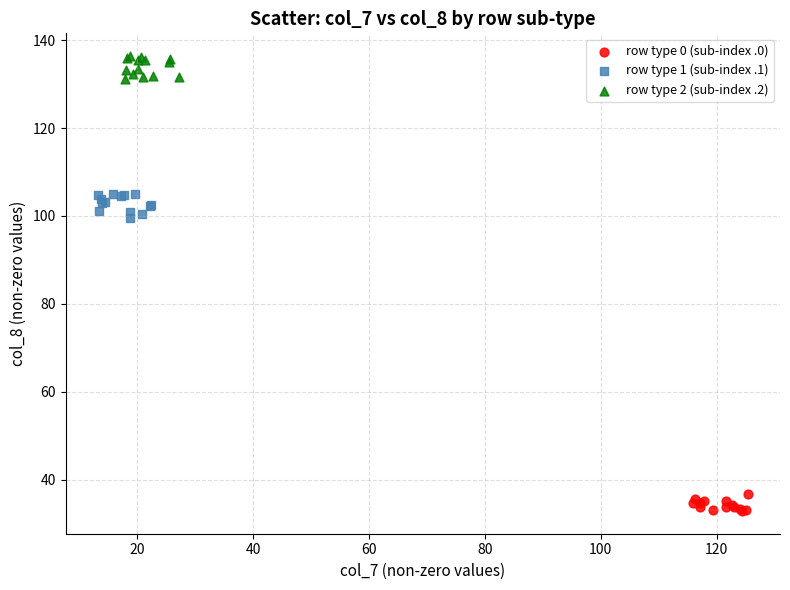

Which series contains the highest Y value?

row type 2 (sub-index .2)